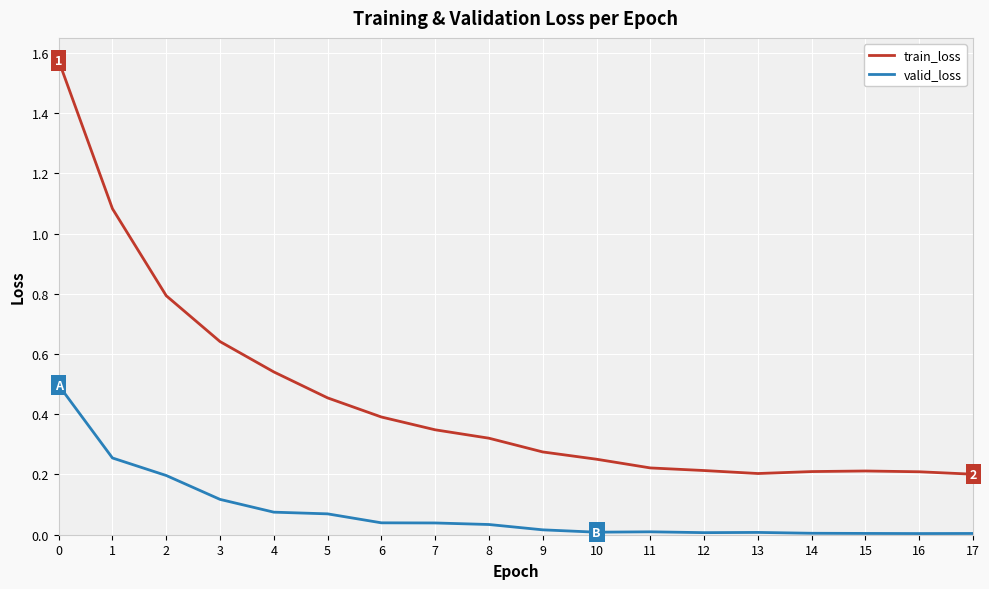

Which series has the widest spread of values?

train_loss